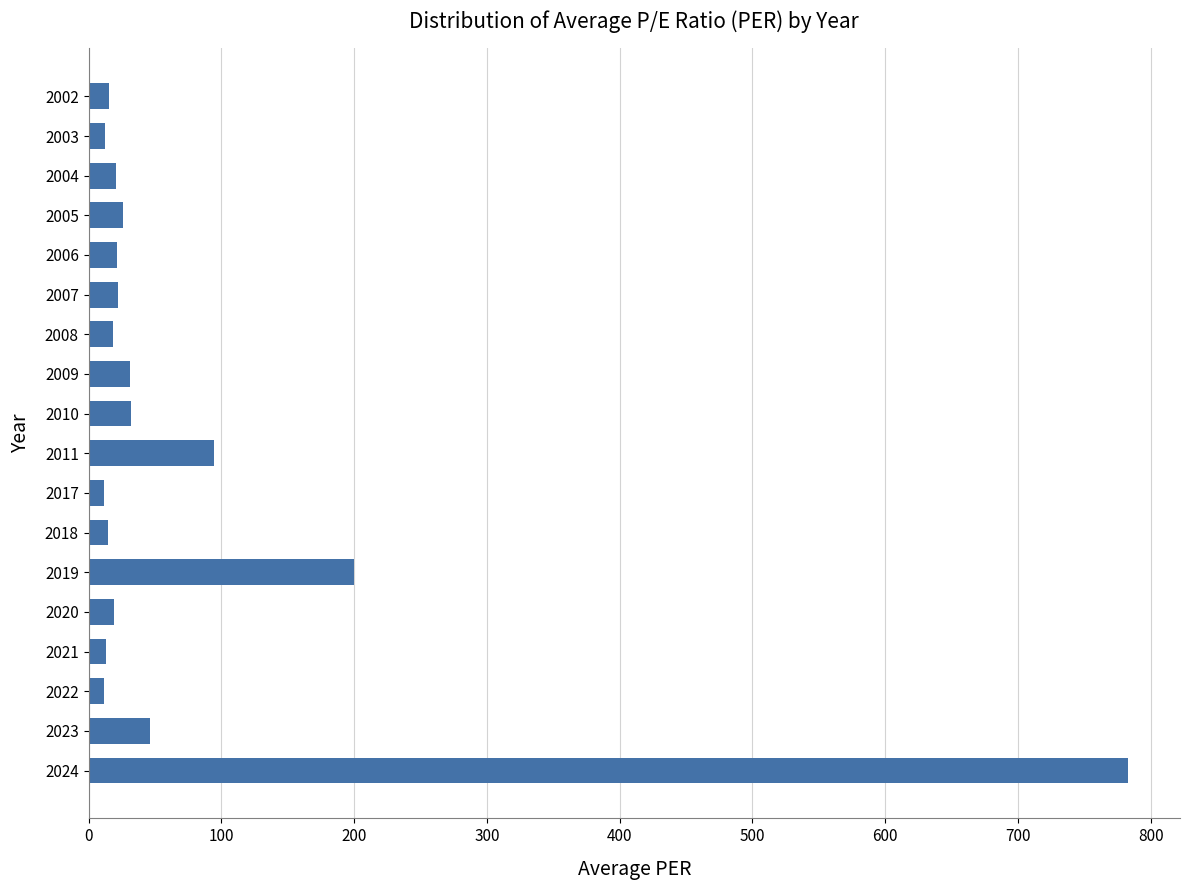

Which label corresponds to the largest value in the chart?

2024